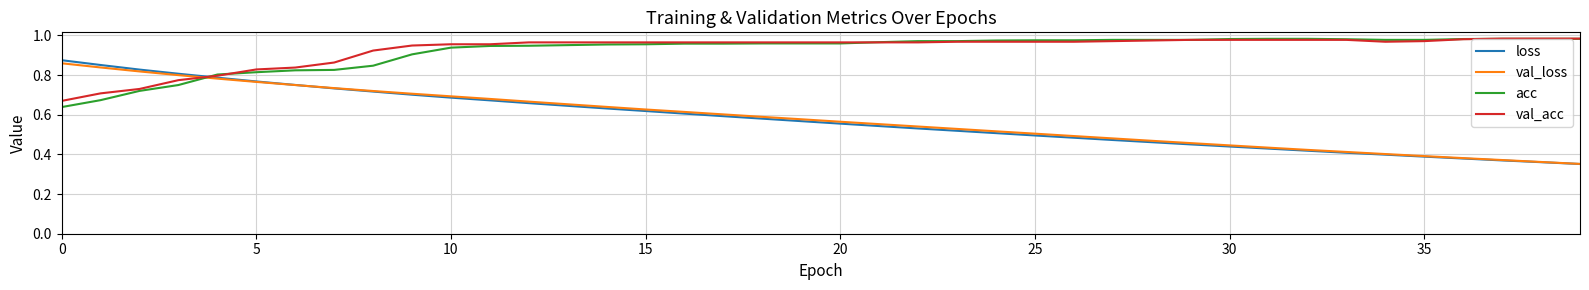

How many times do loss and acc cross each other?

1